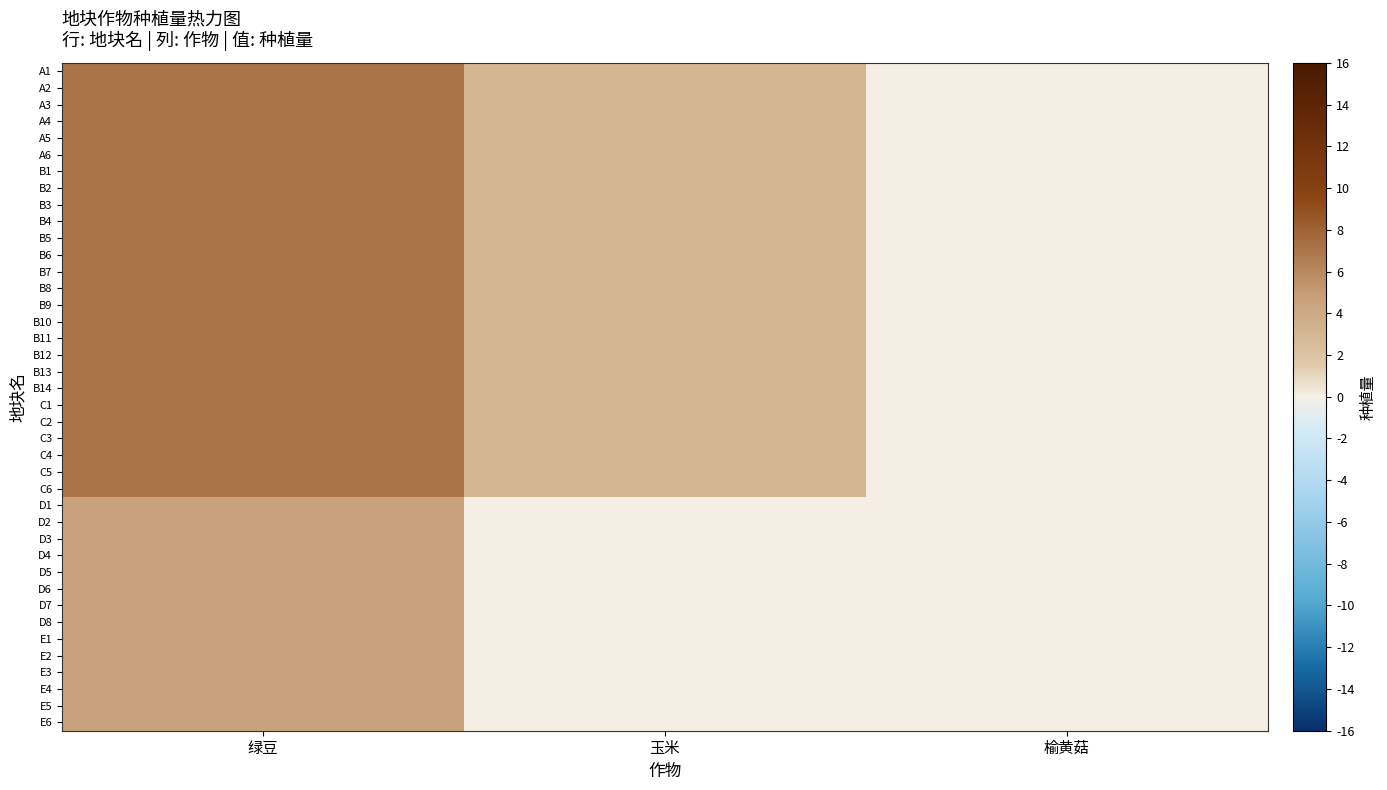

Reading left to right, extract all data points from this chart.

A1: 绿豆=7.0	玉米=3.0	榆黄菇=0.0
A2: 绿豆=7.0	玉米=3.0	榆黄菇=0.0
A3: 绿豆=7.0	玉米=3.0	榆黄菇=0.0
A4: 绿豆=7.0	玉米=3.0	榆黄菇=0.0
A5: 绿豆=7.0	玉米=3.0	榆黄菇=0.0
A6: 绿豆=7.0	玉米=3.0	榆黄菇=0.0
B1: 绿豆=7.0	玉米=3.0	榆黄菇=0.0
B2: 绿豆=7.0	玉米=3.0	榆黄菇=0.0
B3: 绿豆=7.0	玉米=3.0	榆黄菇=0.0
B4: 绿豆=7.0	玉米=3.0	榆黄菇=0.0
B5: 绿豆=7.0	玉米=3.0	榆黄菇=0.0
B6: 绿豆=7.0	玉米=3.0	榆黄菇=0.0
B7: 绿豆=7.0	玉米=3.0	榆黄菇=0.0
B8: 绿豆=7.0	玉米=3.0	榆黄菇=0.0
B9: 绿豆=7.0	玉米=3.0	榆黄菇=0.0
B10: 绿豆=7.0	玉米=3.0	榆黄菇=0.0
B11: 绿豆=7.0	玉米=3.0	榆黄菇=0.0
B12: 绿豆=7.0	玉米=3.0	榆黄菇=0.0
B13: 绿豆=7.0	玉米=3.0	榆黄菇=0.0
B14: 绿豆=7.0	玉米=3.0	榆黄菇=0.0
C1: 绿豆=7.0	玉米=3.0	榆黄菇=0.0
C2: 绿豆=7.0	玉米=3.0	榆黄菇=0.0
C3: 绿豆=7.0	玉米=3.0	榆黄菇=0.0
C4: 绿豆=7.0	玉米=3.0	榆黄菇=0.0
C5: 绿豆=7.0	玉米=3.0	榆黄菇=0.0
C6: 绿豆=7.0	玉米=3.0	榆黄菇=0.0
D1: 绿豆=4.6	玉米=0.0	榆黄菇=0.0
D2: 绿豆=4.6	玉米=0.0	榆黄菇=0.0
D3: 绿豆=4.6	玉米=0.0	榆黄菇=0.0
D4: 绿豆=4.6	玉米=0.0	榆黄菇=0.0
D5: 绿豆=4.6	玉米=0.0	榆黄菇=0.0
D6: 绿豆=4.6	玉米=0.0	榆黄菇=0.0
D7: 绿豆=4.6	玉米=0.0	榆黄菇=0.0
D8: 绿豆=4.6	玉米=0.0	榆黄菇=0.0
E1: 绿豆=4.6	玉米=0.0	榆黄菇=0.0
E2: 绿豆=4.6	玉米=0.0	榆黄菇=0.0
E3: 绿豆=4.6	玉米=0.0	榆黄菇=0.0
E4: 绿豆=4.6	玉米=0.0	榆黄菇=0.0
E5: 绿豆=4.6	玉米=0.0	榆黄菇=0.0
E6: 绿豆=4.6	玉米=0.0	榆黄菇=0.0